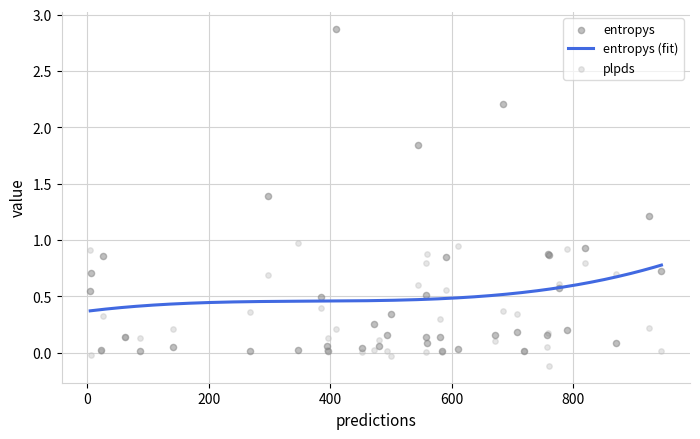

Which series has the largest total across all categories?

entropys